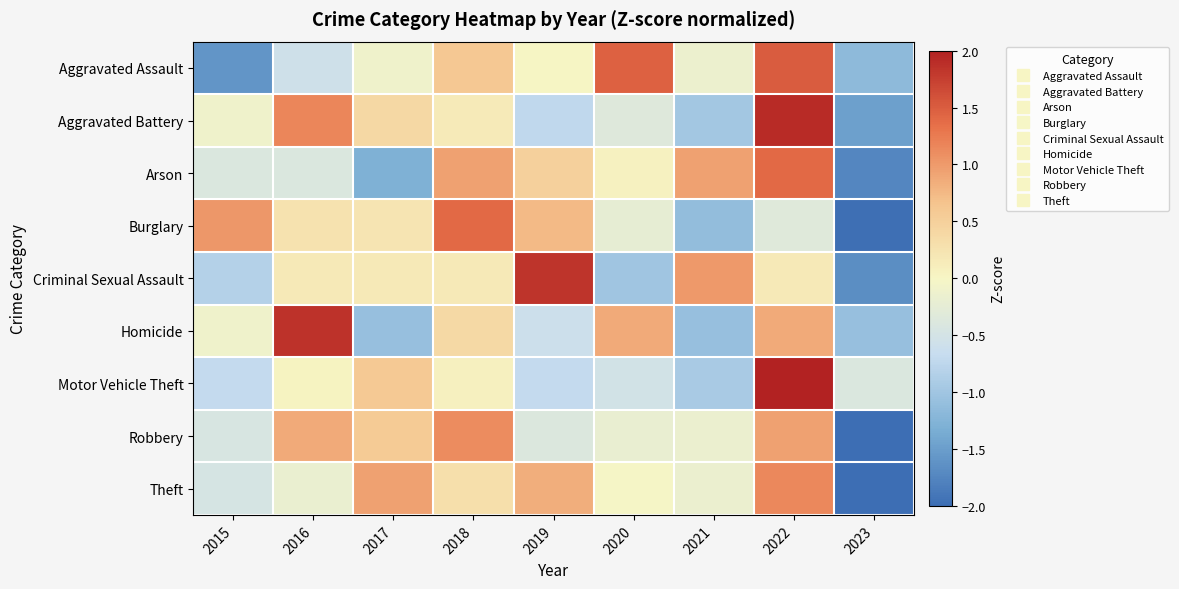

What is the smallest value displayed?

-2.4